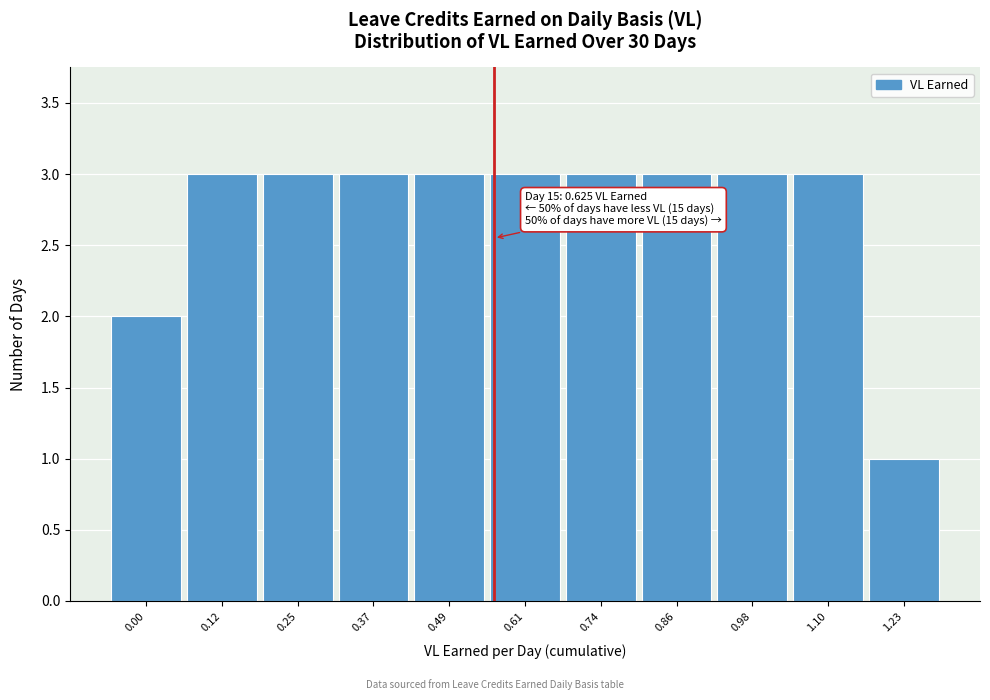

Reading left to right, transcribe all the data shown in this chart.

0.00=2	0.12=3	0.25=3	0.37=3	0.49=3	0.61=3	0.74=3	0.86=3	0.98=3	1.10=3	1.23=1